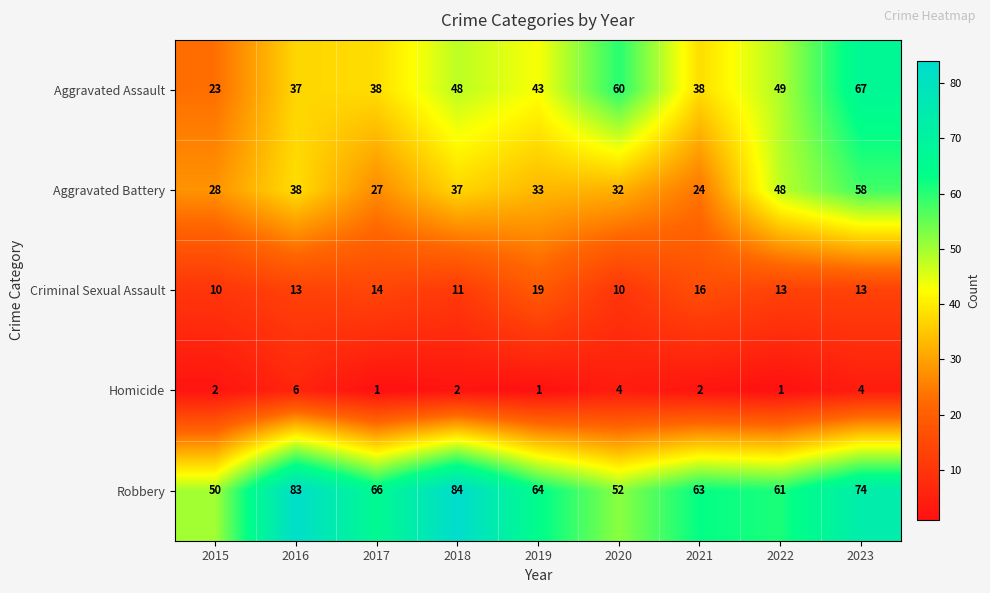

At which label does Aggravated Assault first exceed 43?

2018